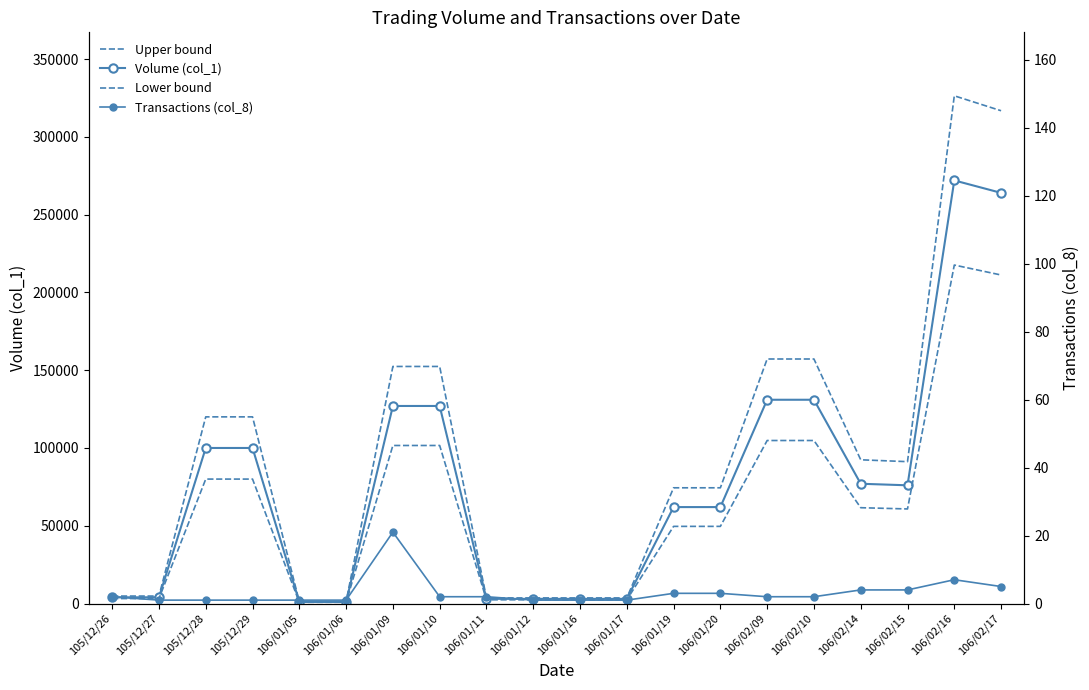

How many data points in Volume (col_1) are less than 76000?

10